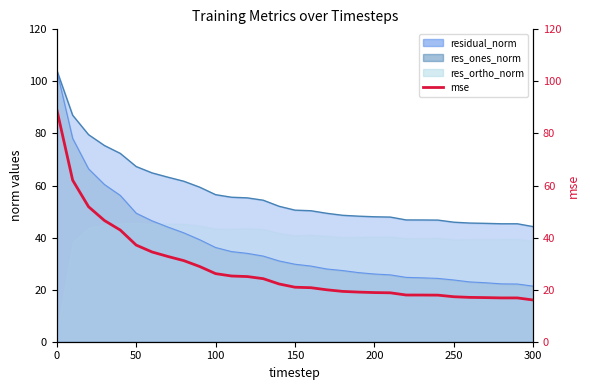

Reading left to right, what are all the values shown in this chart?

89.2	62.0	51.9	46.6	42.9	37.1	34.5	32.7	31.1	28.9	26.2	25.2	25.0	24.2	22.2	20.9	20.8	19.9	19.3	19.1	18.9	18.8	17.9	17.9	17.9	17.3	17.0	16.9	16.8	16.8	16.0